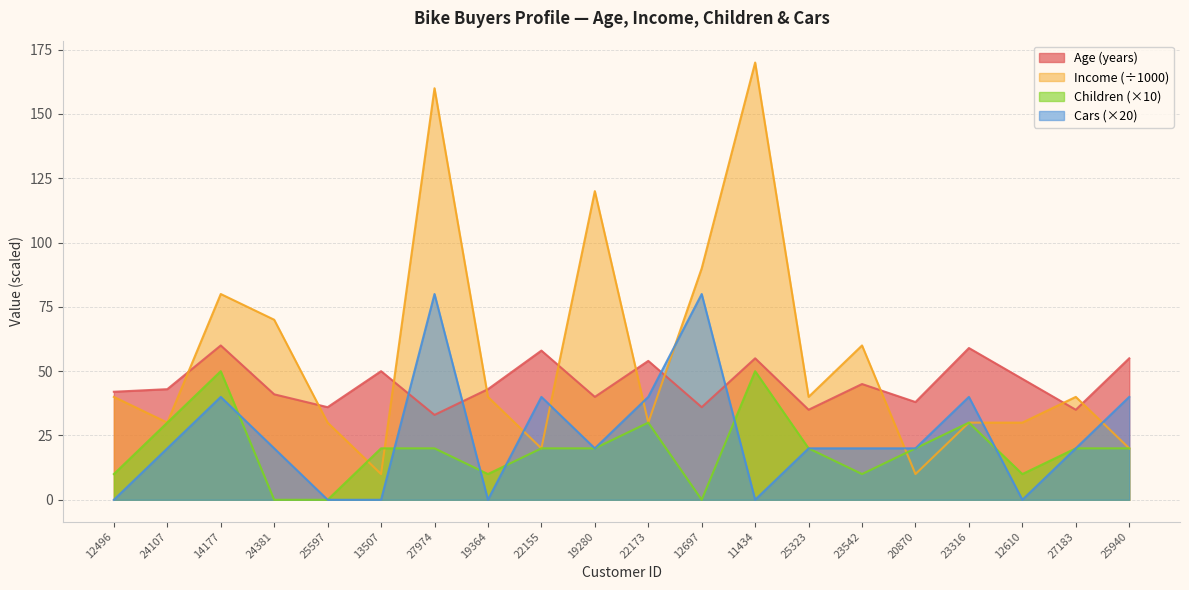

What is the sum of all Age values?

905